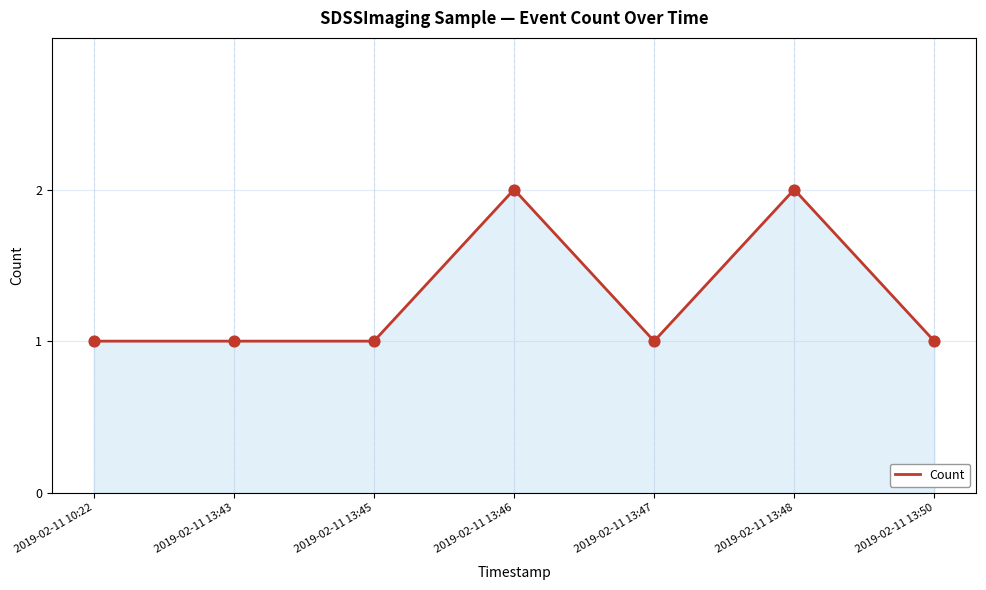

Approximately how many times larger is the value at 2019-02-11 13:48 compared to 2019-02-11 13:47?

2.0